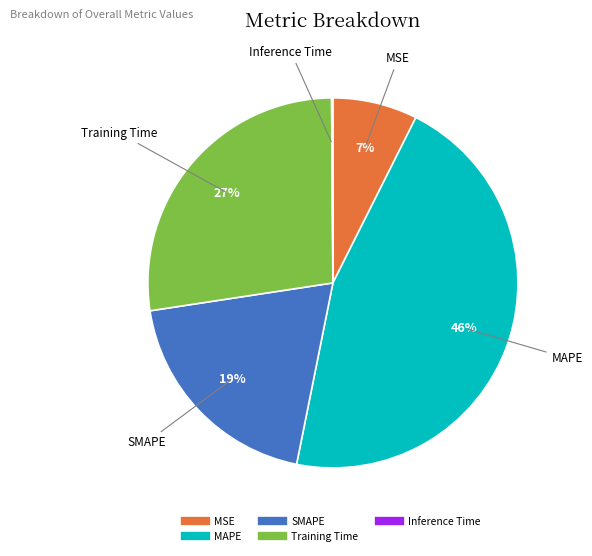

What is the ratio of the value at MSE to the value at SMAPE?

0.4